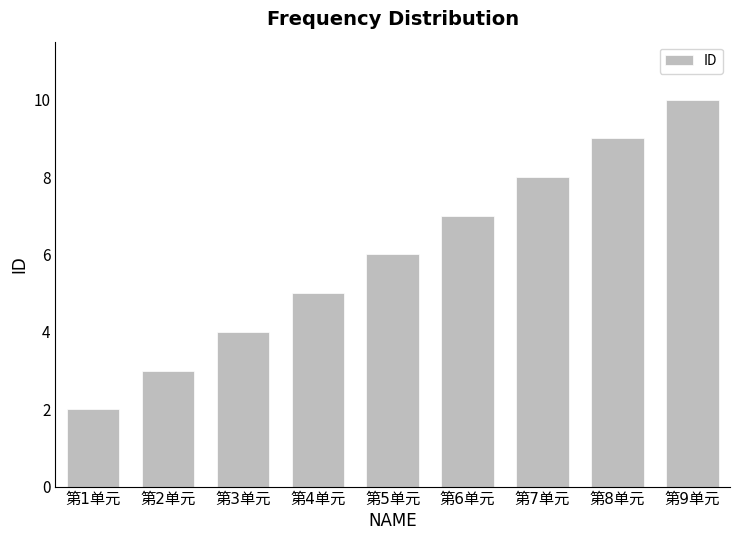

What is the difference between the maximum and minimum values?

8